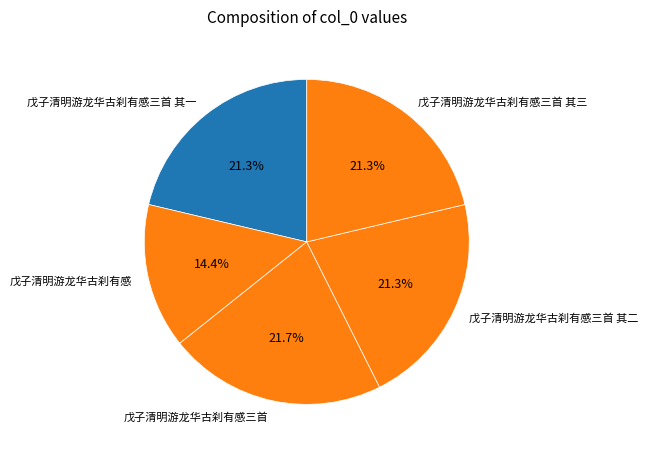

Approximately how many times larger is the value at 戊子清明游龙华古刹有感三首 其一 compared to 戊子清明游龙华古刹有感三首 其二?

1.0